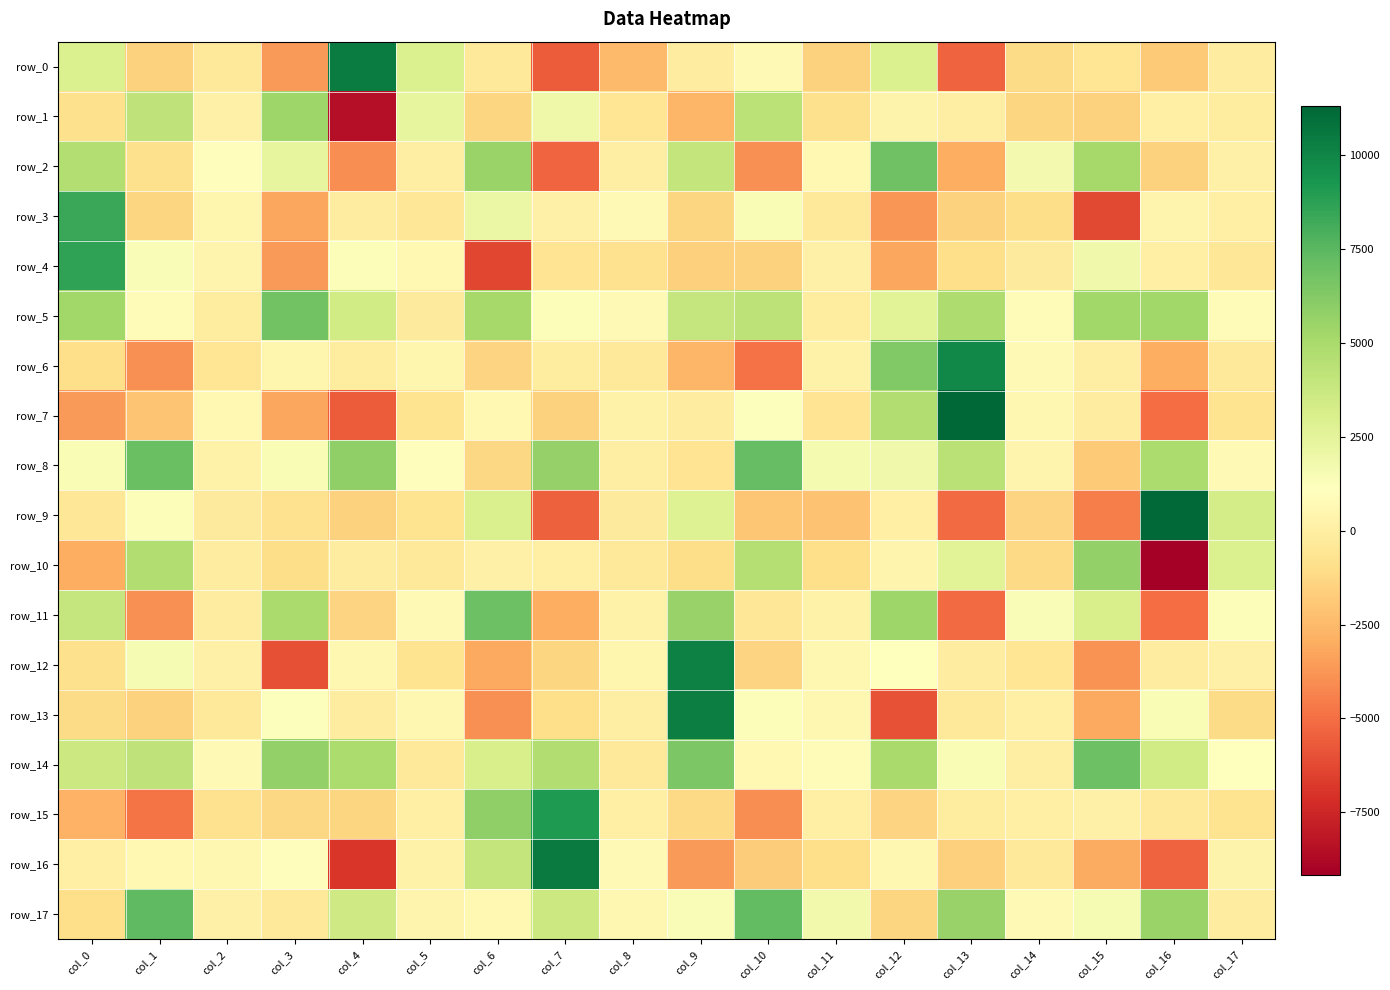

How many values in row_5 are below zero?

3